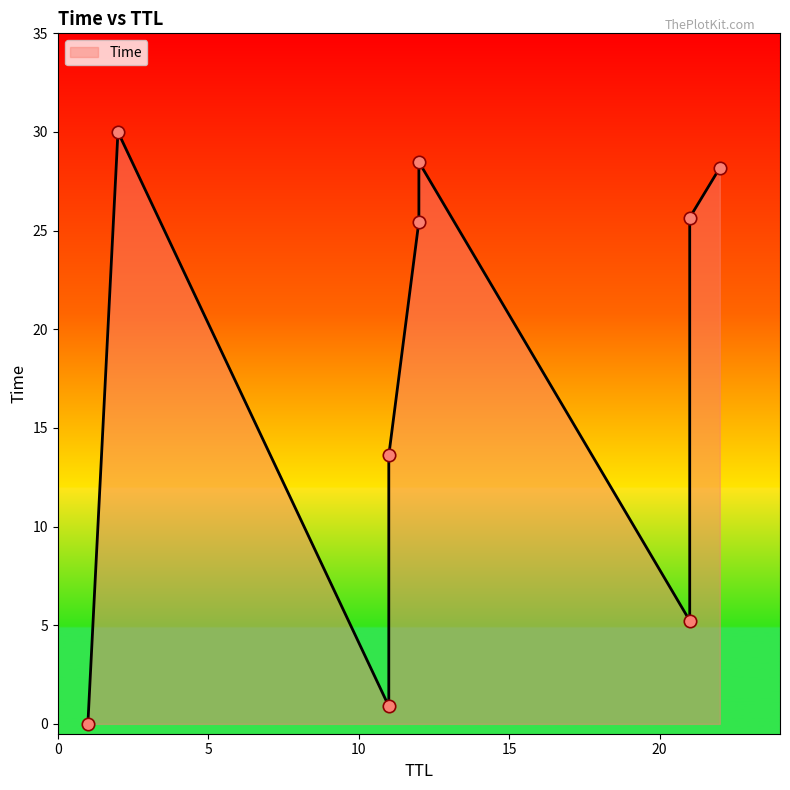

Which has a higher value, 21 or 12?

12